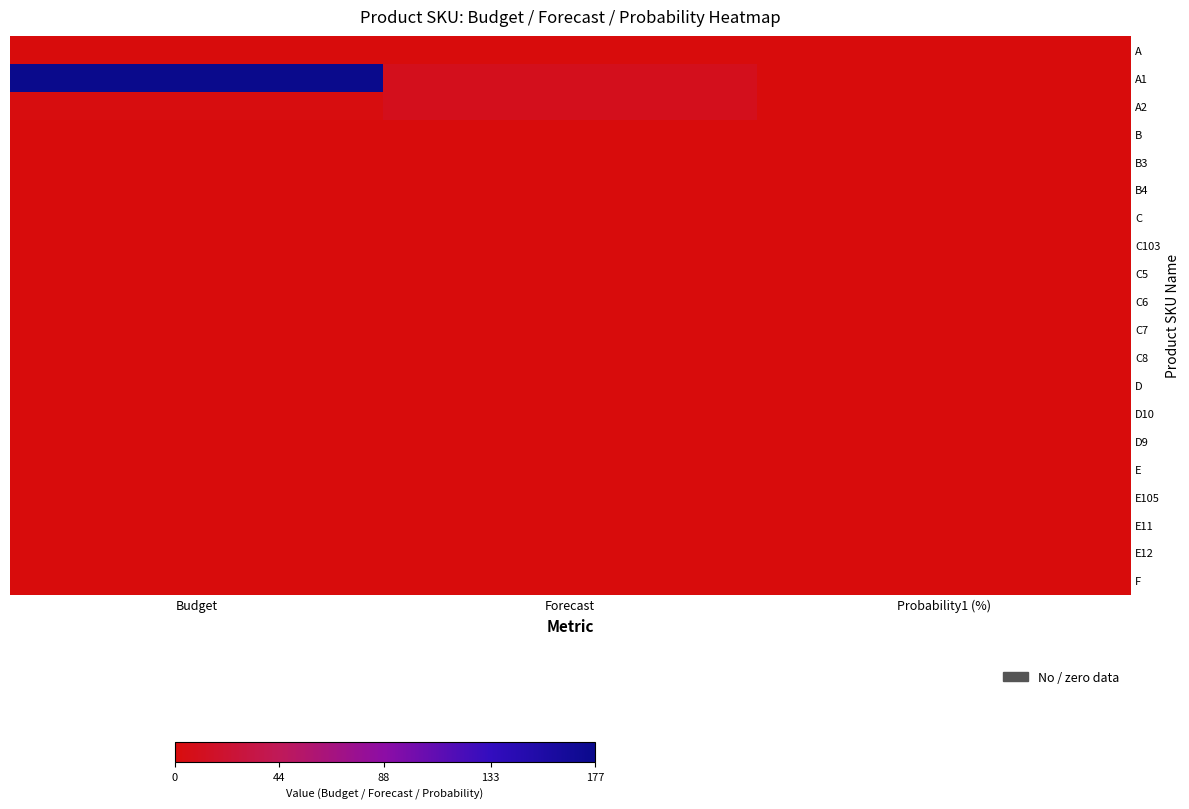

Reading left to right, extract all data points from this chart.

A: Budget=0	Forecast=0	Probability1 (%)=0
A1: Budget=177	Forecast=9	Probability1 (%)=0
A2: Budget=2	Forecast=9	Probability1 (%)=0
B: Budget=0	Forecast=0	Probability1 (%)=0
B3: Budget=0	Forecast=0	Probability1 (%)=0
B4: Budget=0	Forecast=0	Probability1 (%)=0
C: Budget=0	Forecast=0	Probability1 (%)=0
C103: Budget=0	Forecast=0	Probability1 (%)=0
C5: Budget=0	Forecast=0	Probability1 (%)=0
C6: Budget=0	Forecast=0	Probability1 (%)=0
C7: Budget=0	Forecast=0	Probability1 (%)=0
C8: Budget=0	Forecast=0	Probability1 (%)=0
D: Budget=0	Forecast=0	Probability1 (%)=0
D10: Budget=0	Forecast=0	Probability1 (%)=0
D9: Budget=0	Forecast=0	Probability1 (%)=0
E: Budget=0	Forecast=0	Probability1 (%)=0
E105: Budget=0	Forecast=0	Probability1 (%)=0
E11: Budget=0	Forecast=0	Probability1 (%)=0
E12: Budget=0	Forecast=0	Probability1 (%)=0
F: Budget=0	Forecast=0	Probability1 (%)=0